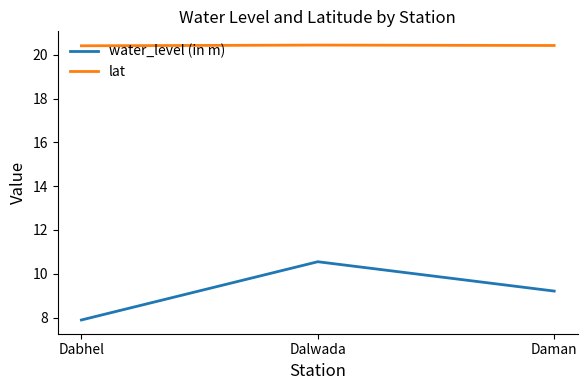

Which series has the largest total across all categories?

lat